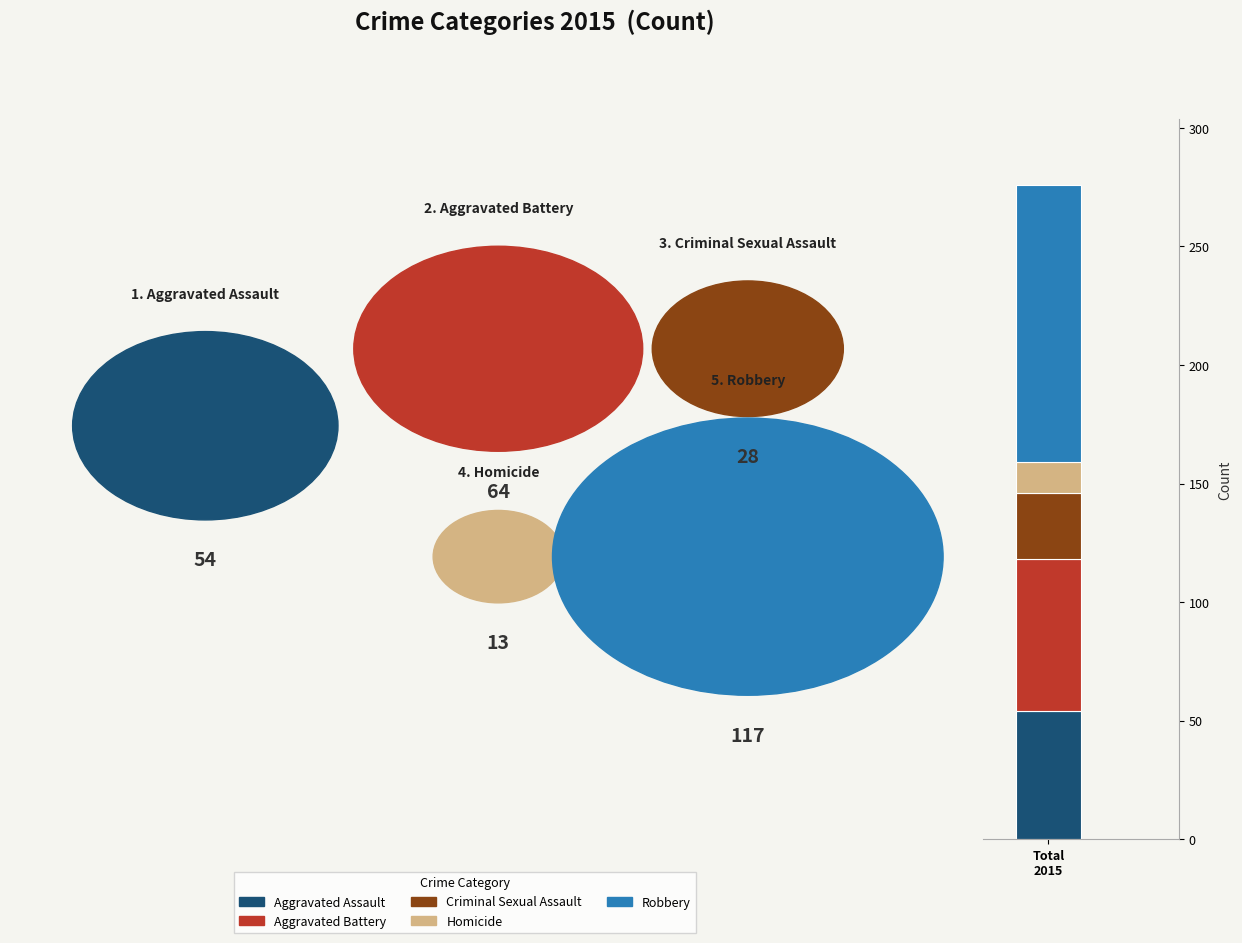

Reading left to right, list the values for the Aggravated Assault series.

54